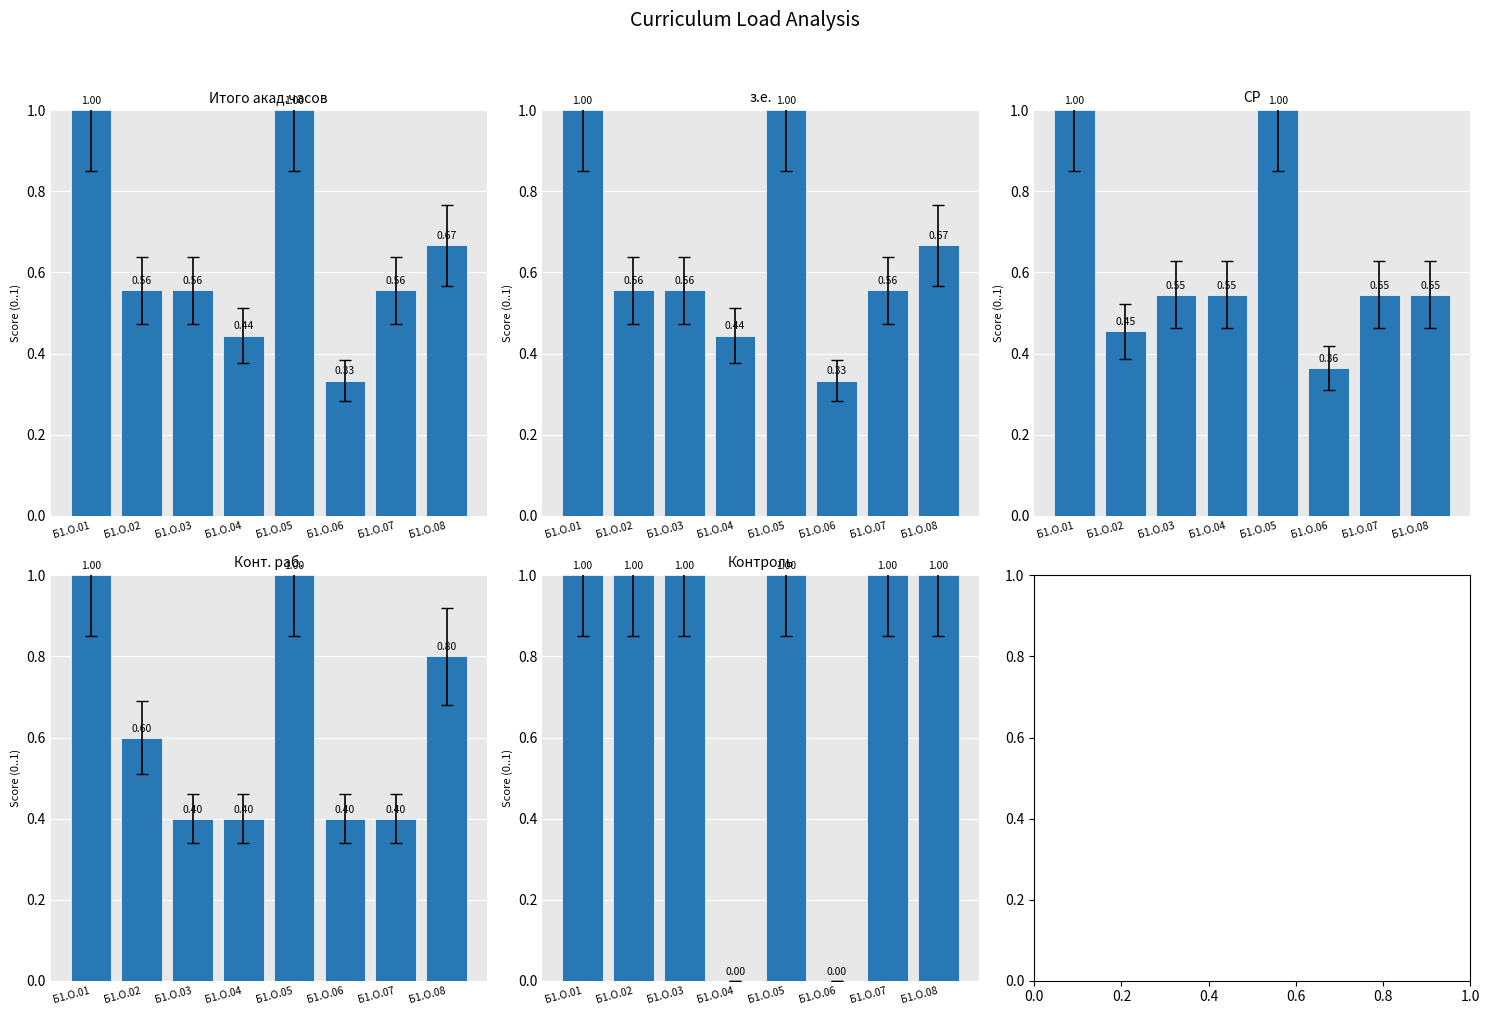

What is the value of the Итого акад.часов bar at the 8th from the left?

0.7